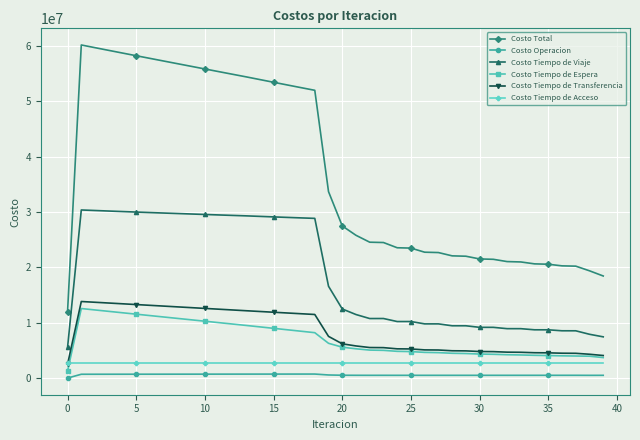

True or false: Costo Operacion has more than 0 interior local peaks.

True